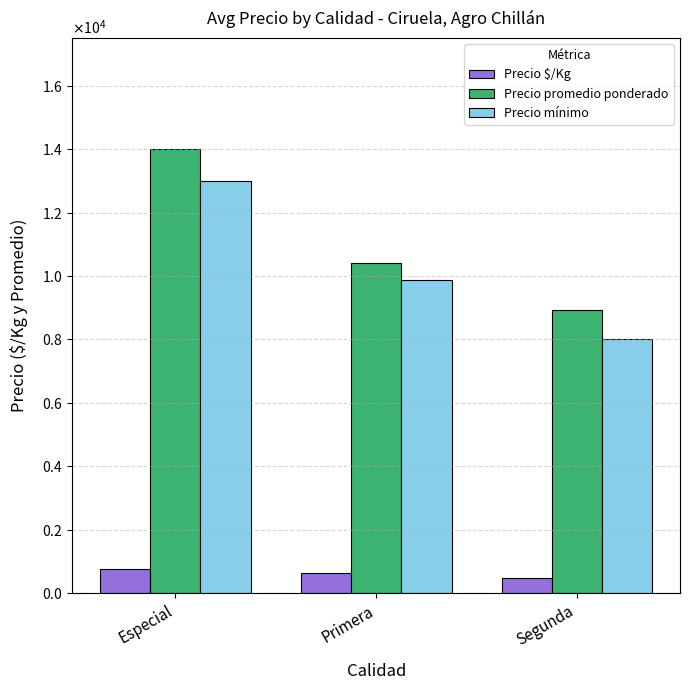

What is the difference between the highest and lowest values at Especial?

13222